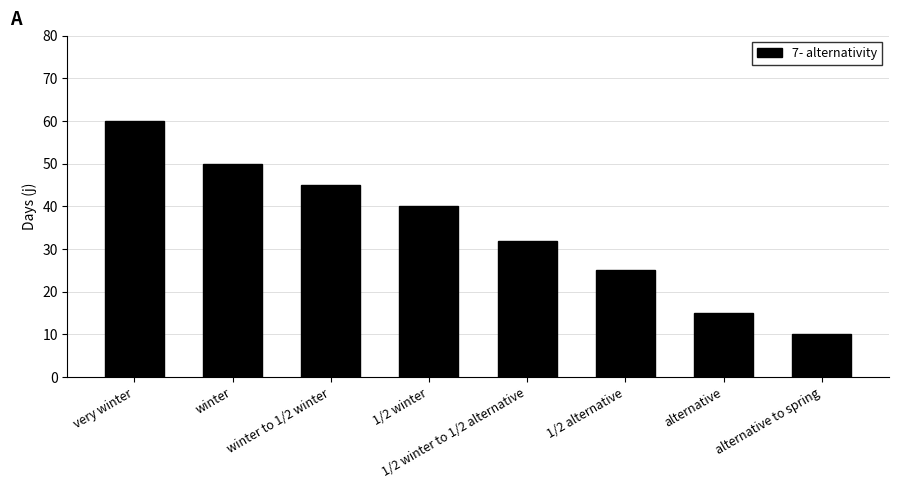

Reading left to right, what are all the values shown in this chart?

very winter=60	winter=50	winter to 1/2 winter=45	1/2 winter=40	1/2 winter to 1/2 alternative=32	1/2 alternative=25	alternative=15	alternative to spring=10